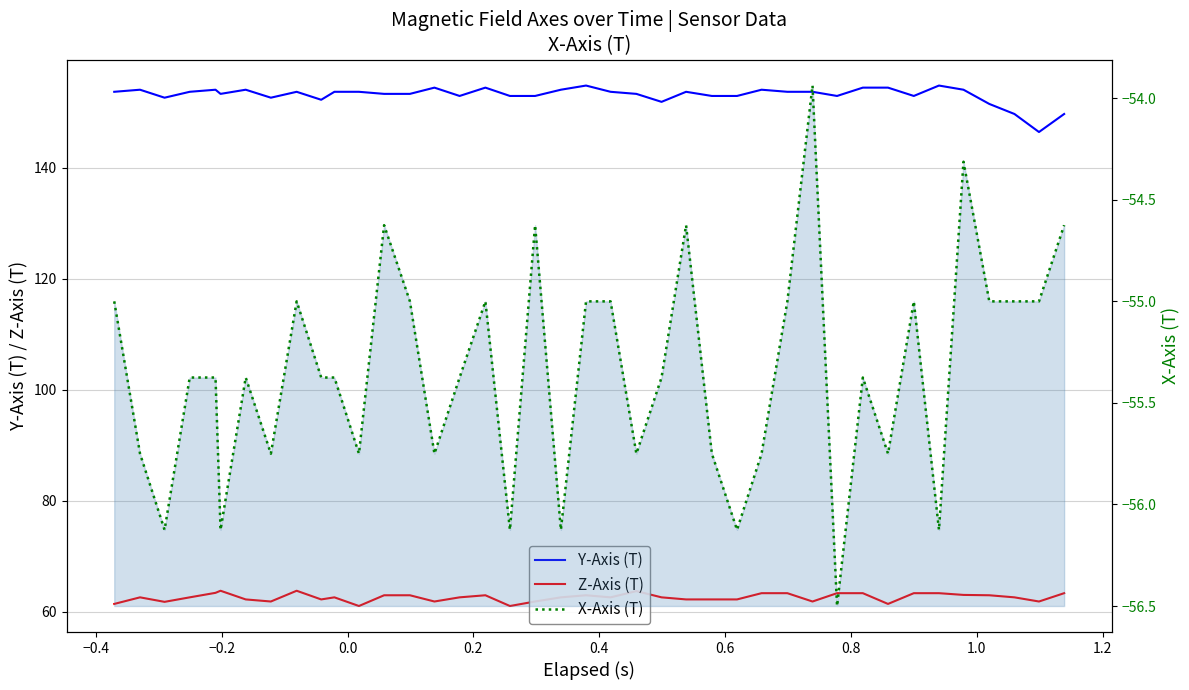

What is the total value across all series at −0.4?

160.9